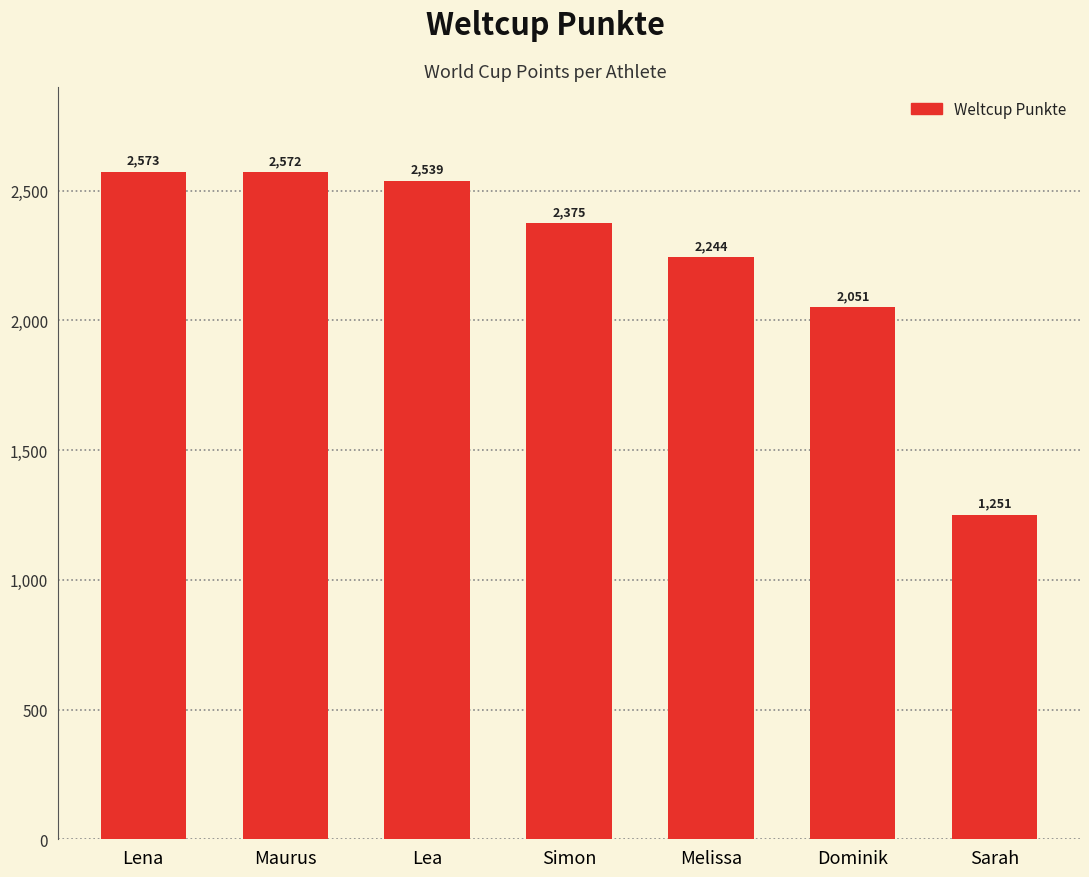

Rank the categories by value from lowest to highest.

Sarah, Dominik, Melissa, Simon, Lea, Maurus, Lena